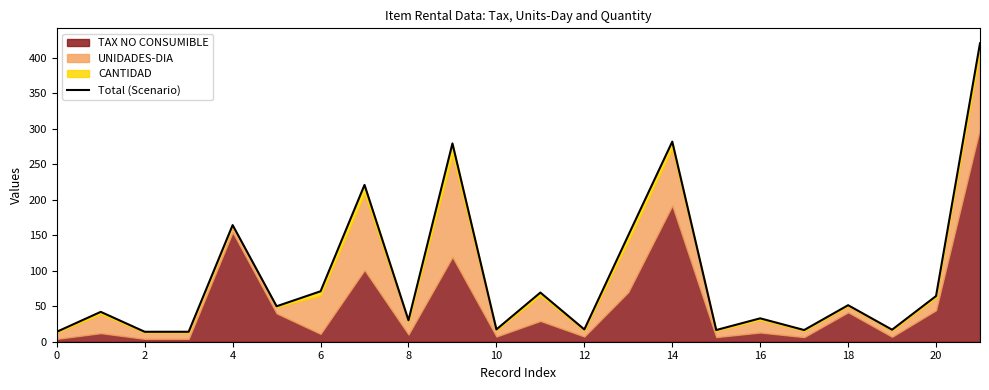

What is the minimum value shown in the chart?

14.0